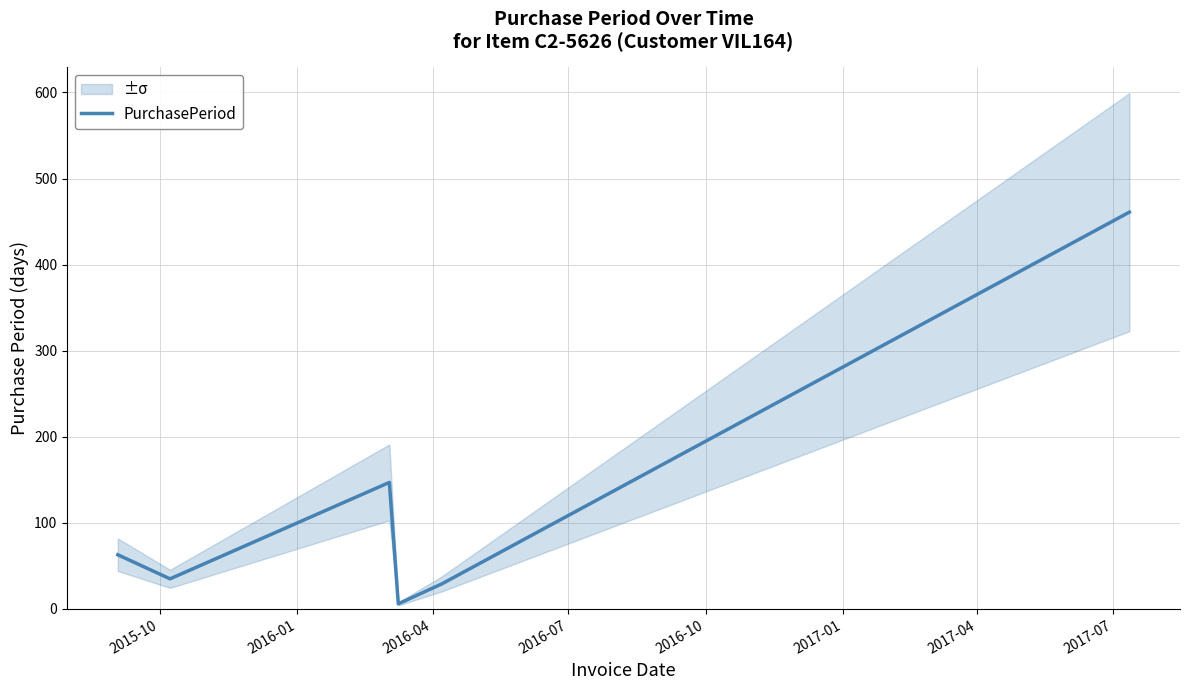

What is the maximum value for PurchasePeriod?

461